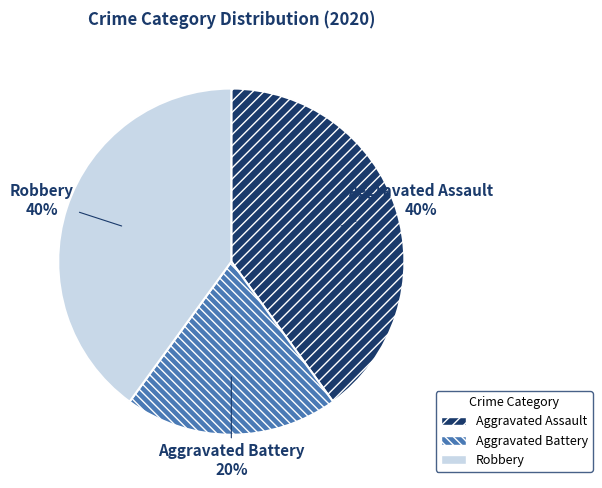

Which slice is the smallest?

Aggravated Battery